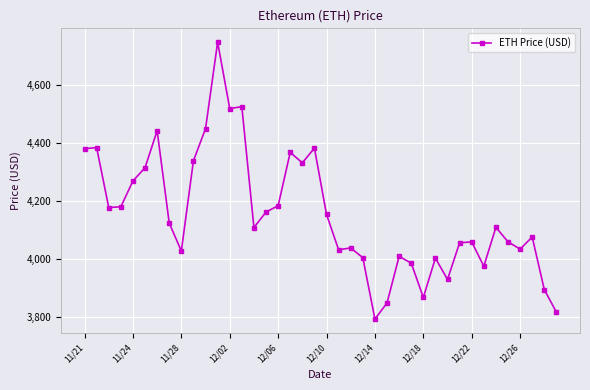

What is the difference between the second highest and second lowest values?

706.5